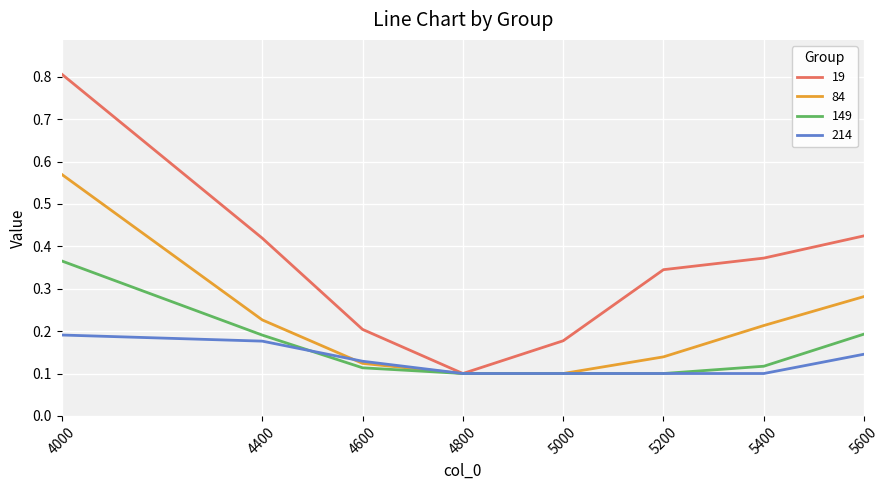

Which series changed the most between 4600 and 5400?

19